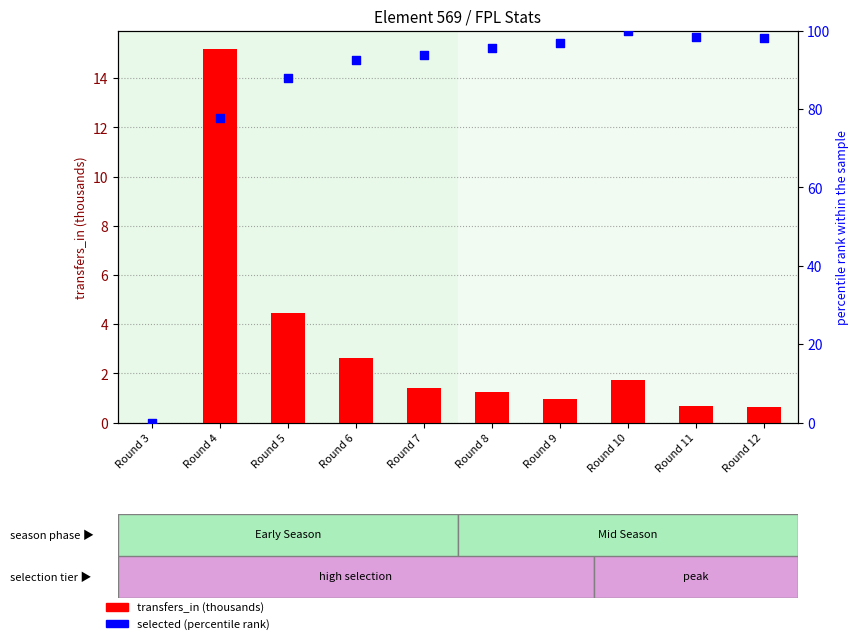

At which category is the sum across all series the highest?

Round 10